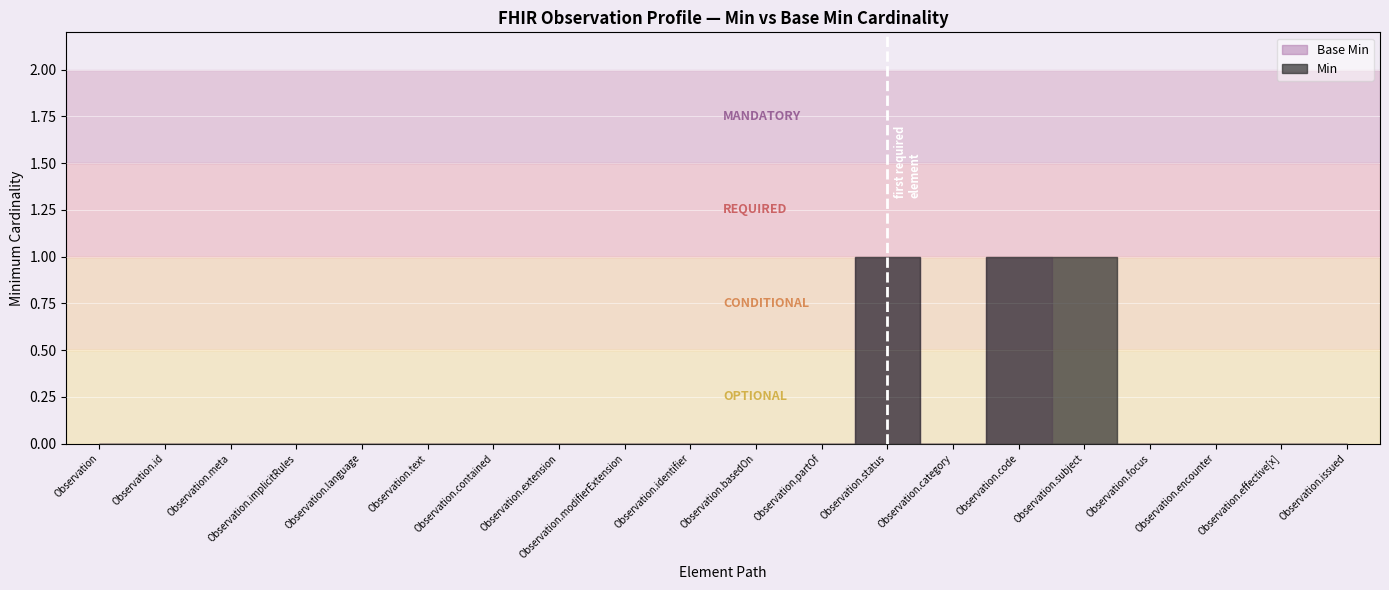

List the series in order of their overall mean, highest first.

Min, Base Min